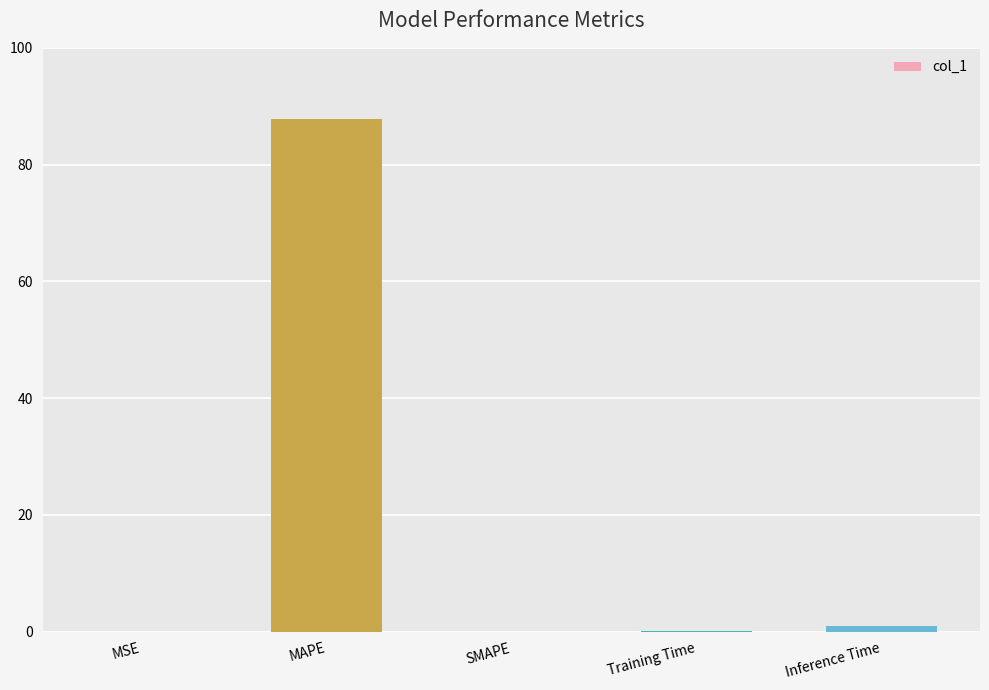

What is the sum of all values?

88.9